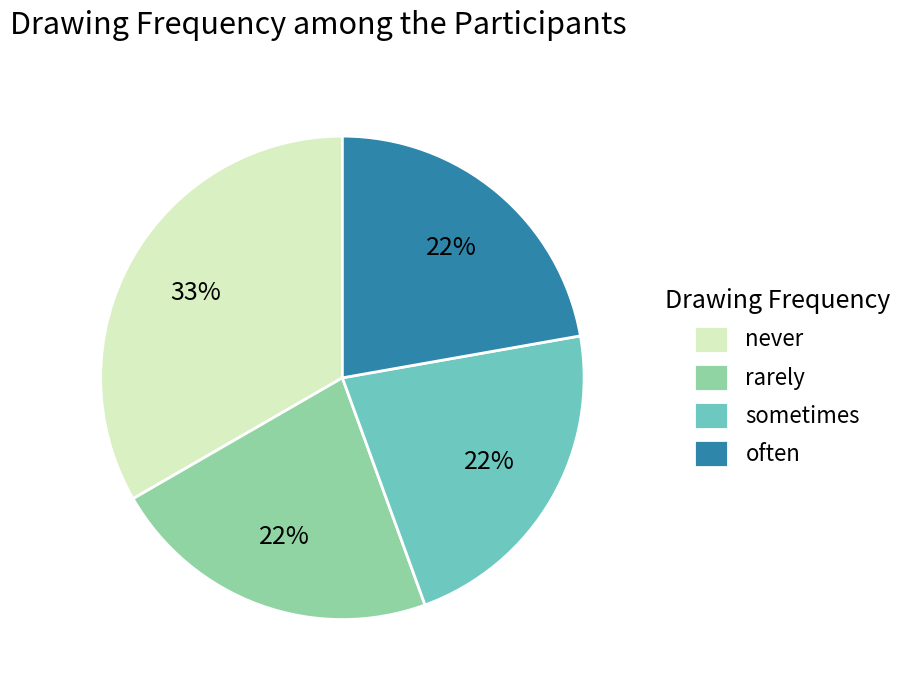

To the nearest percent, what percentage of the pie is often?

22%